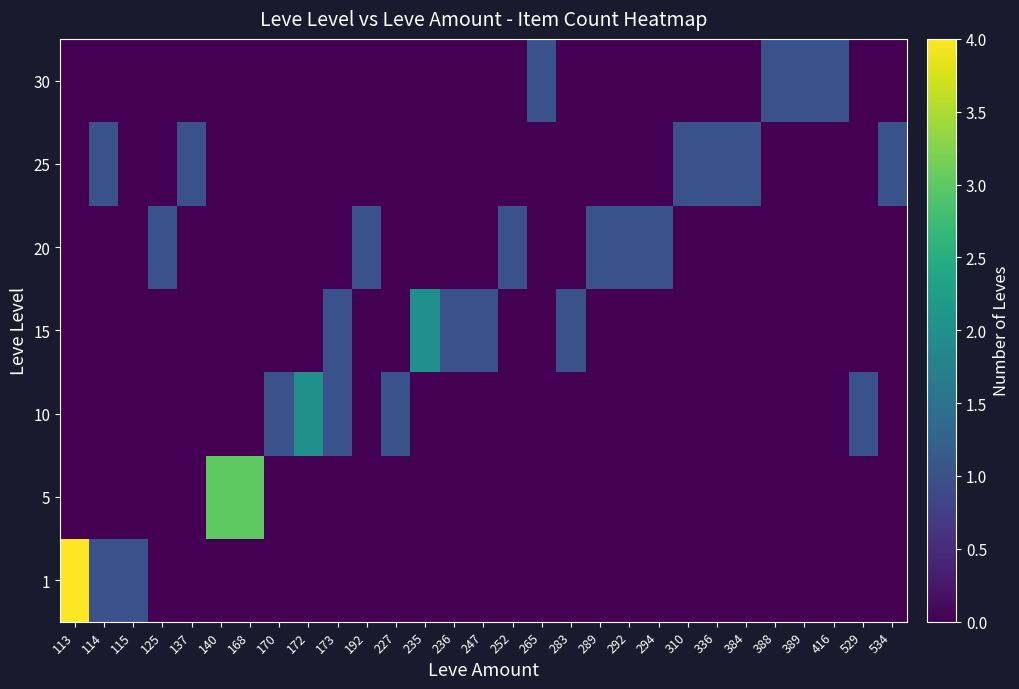

What is the greatest value displayed?

4